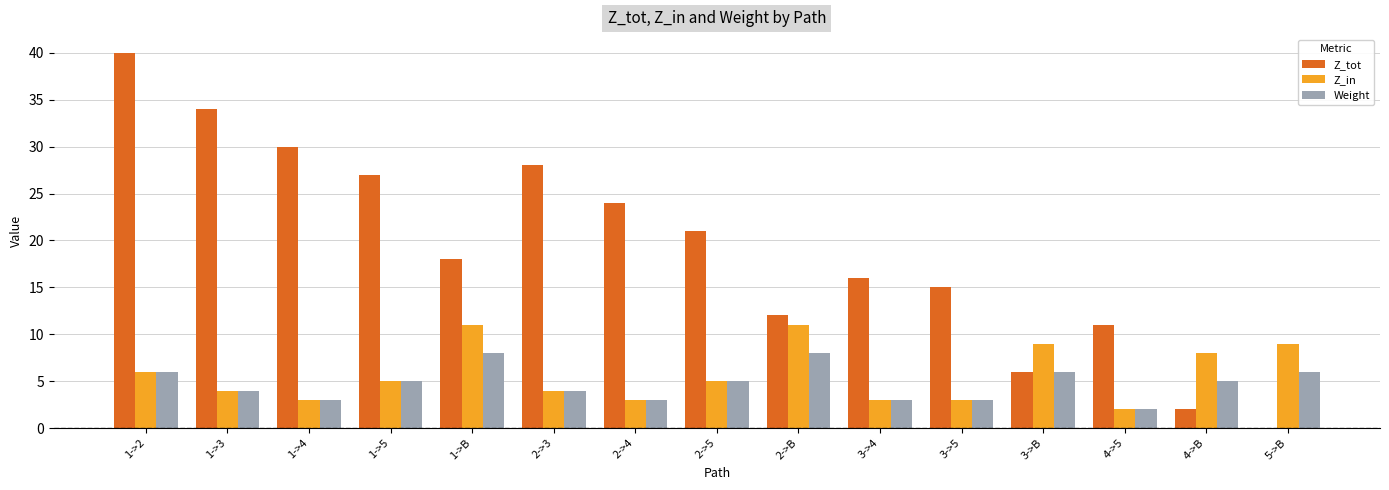

How many groups of bars are there?

15